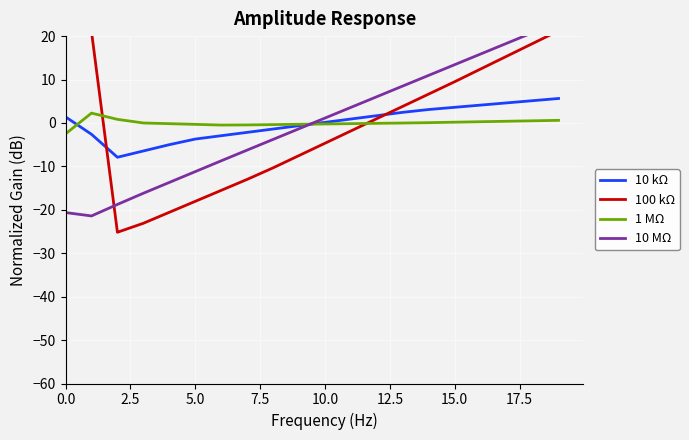

True or false: 1 MΩ and 10 MΩ cross at least once.

True